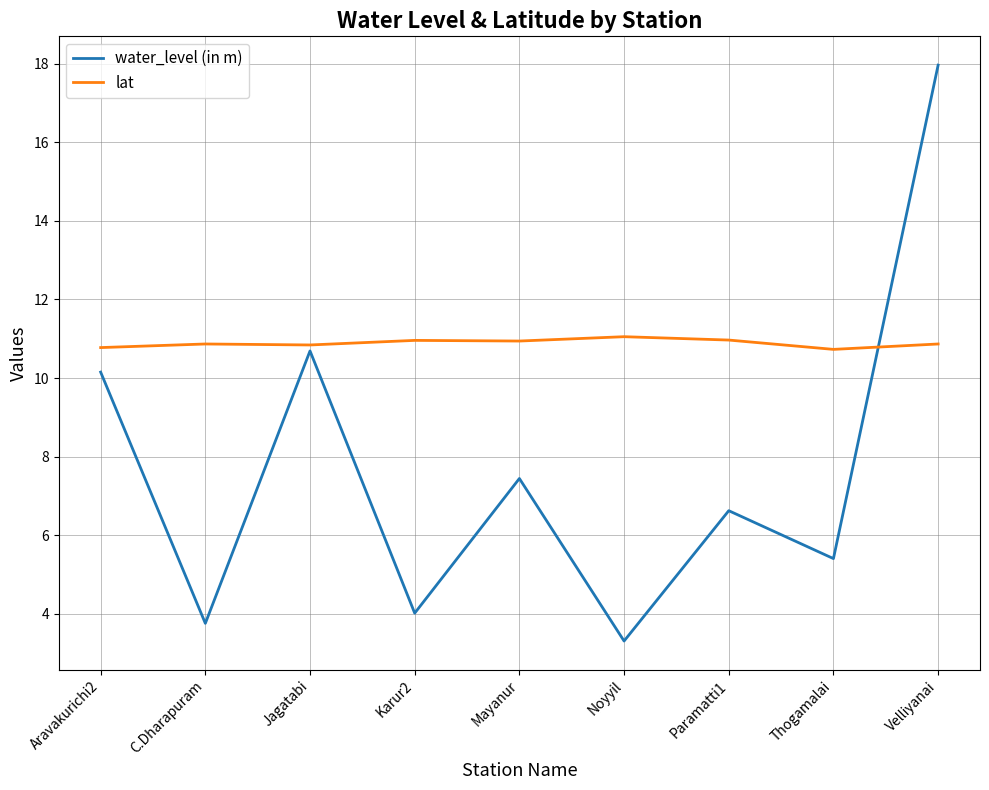

Rank the categories by water_level (in m) value from lowest to highest.

Noyyil, C.Dharapuram, Karur2, Thogamalai, Paramatti1, Mayanur, Aravakurichi2, Jagatabi, Velliyanai